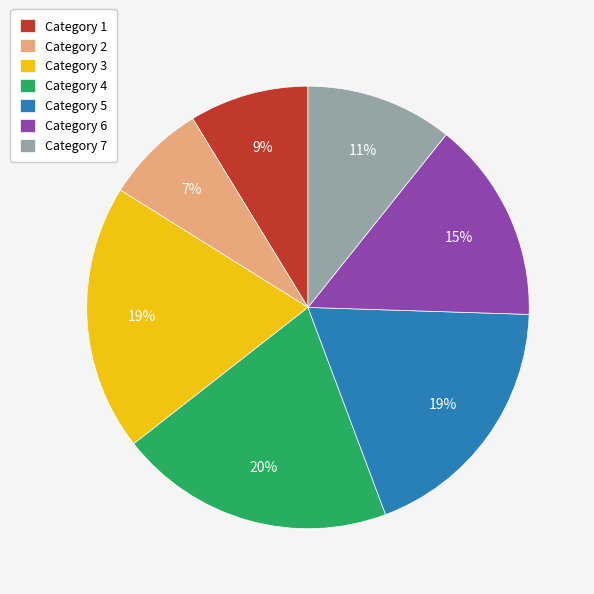

Does any single category account for the majority?

No